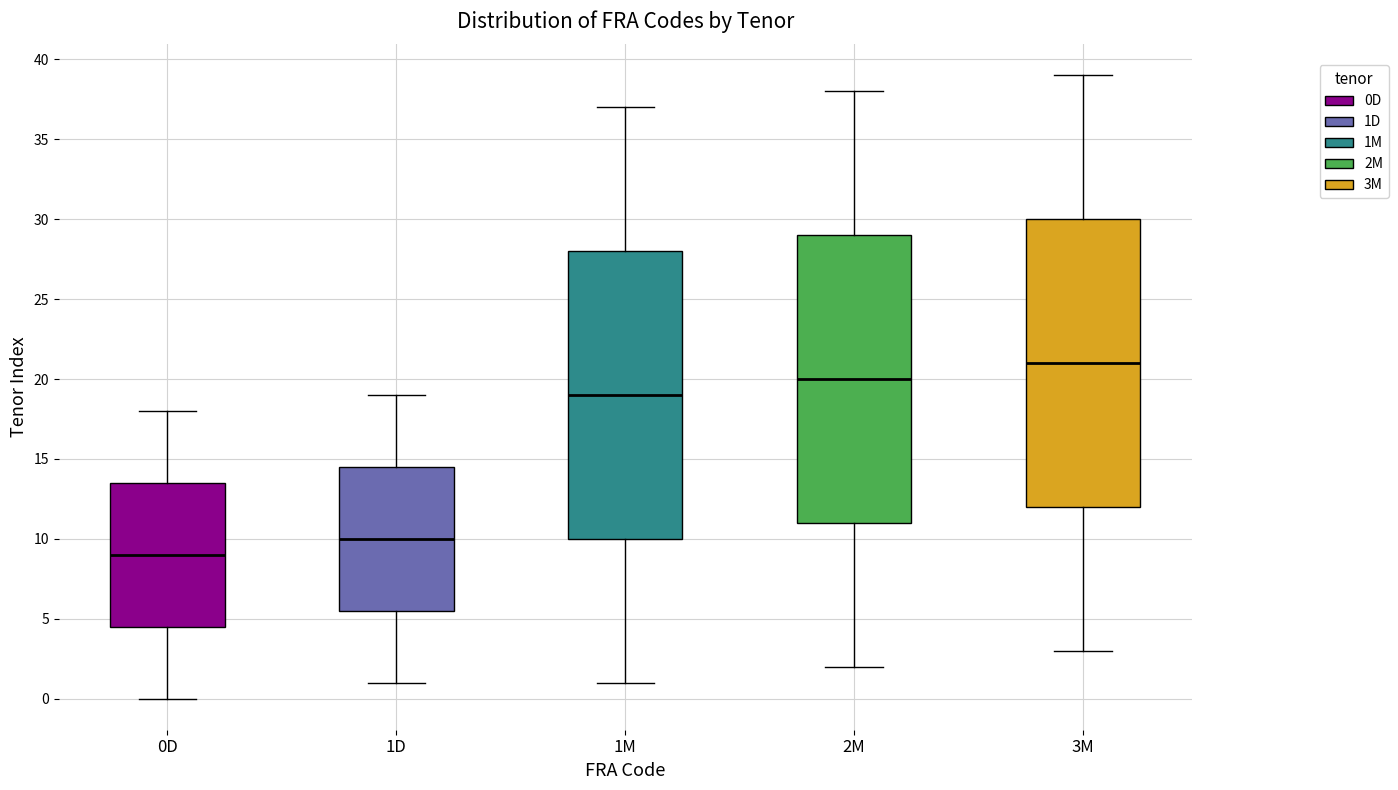

Where is the upper edge of the box for 1D on the y-axis? The values are not printed on the chart, so give them approximately, as read against the axis.

14.5